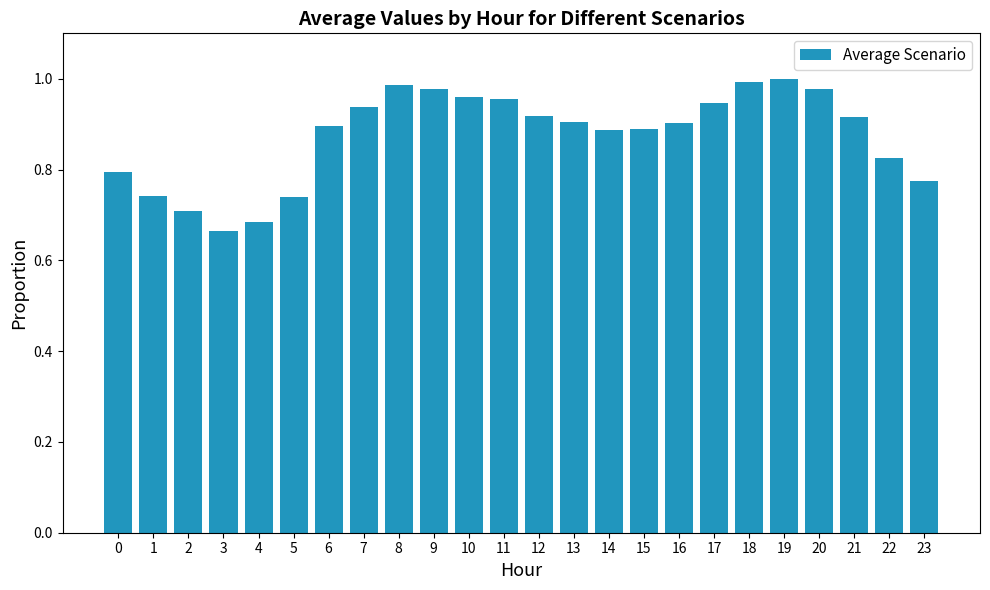

The chart shows a value of 1.0 at 8. True or false?

True